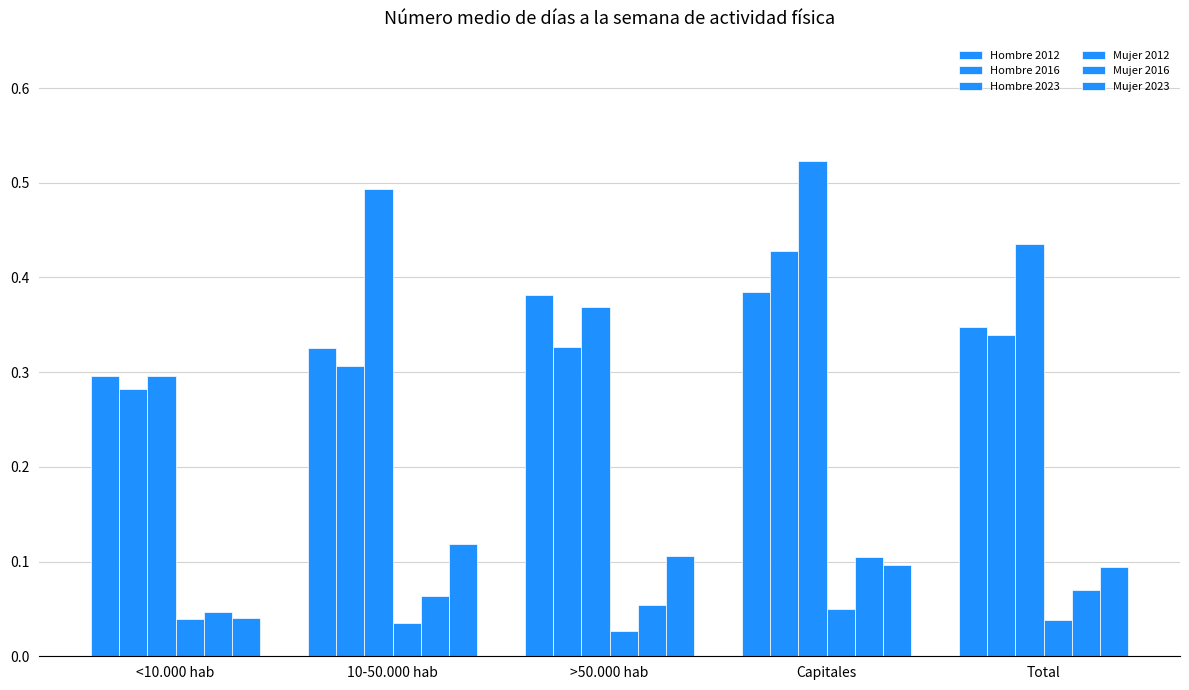

Does the chart contain any negative values?

No